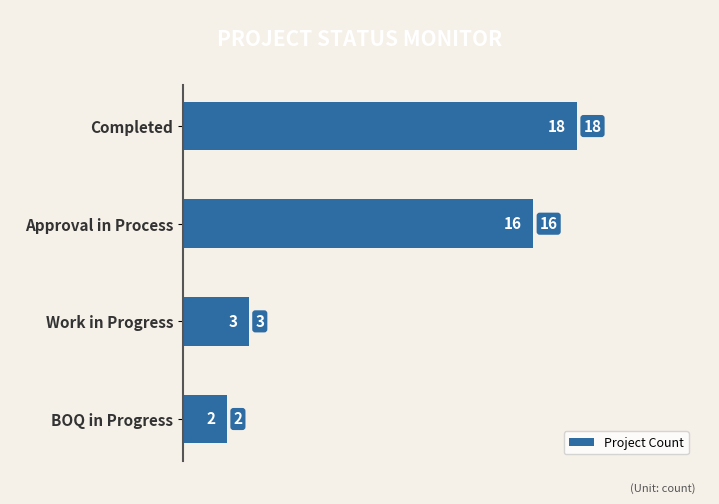

True or false: the data shows 5 at Work in Progress.

False